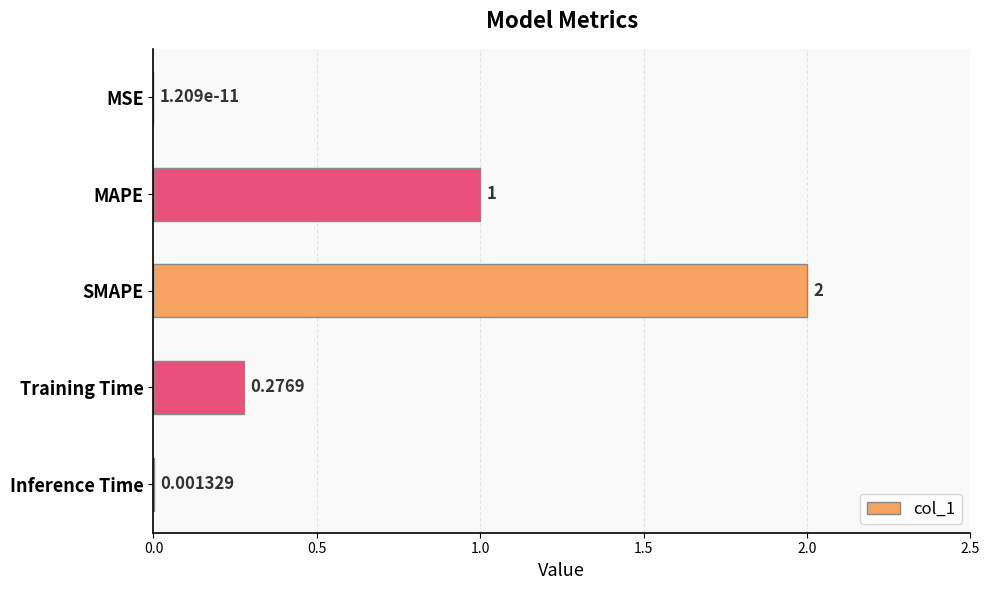

At which category does the chart reach its peak across all series?

SMAPE